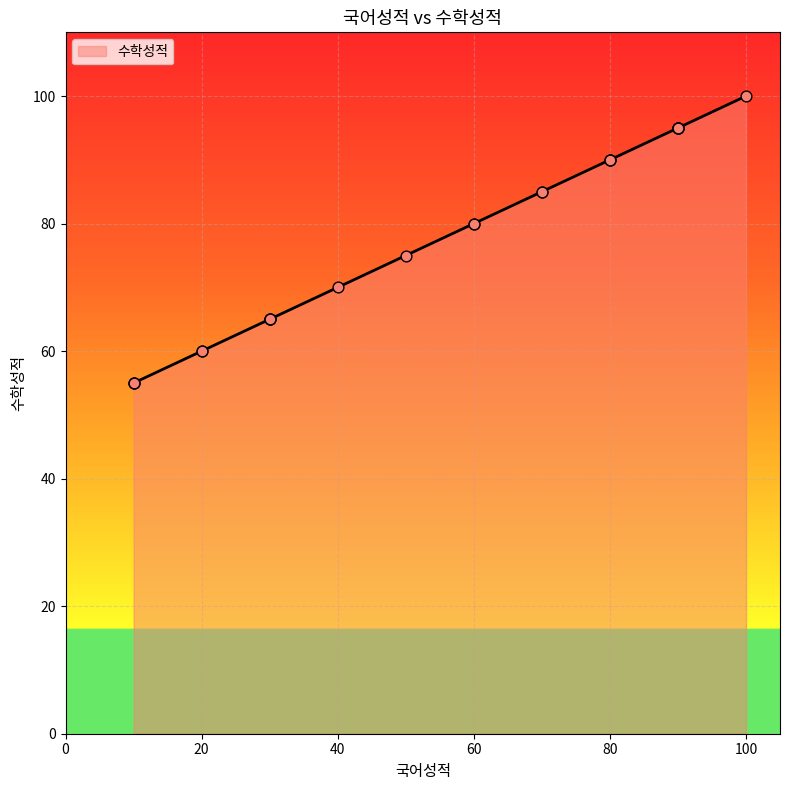

What is the change in value from 10 to 20?

+5